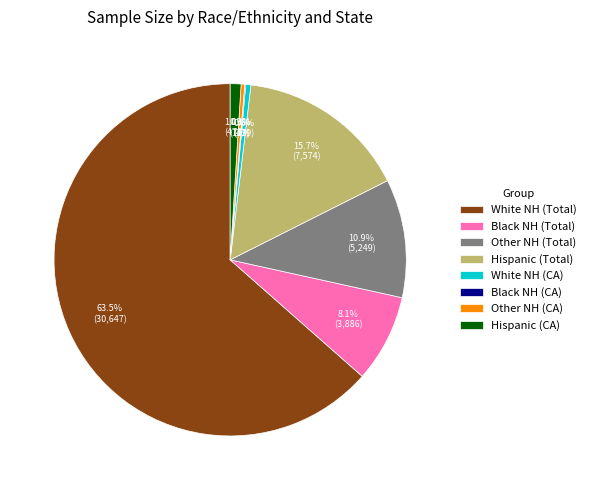

What is the ratio of the value at Black NH (Total) to the value at Other NH (Total)?

0.7